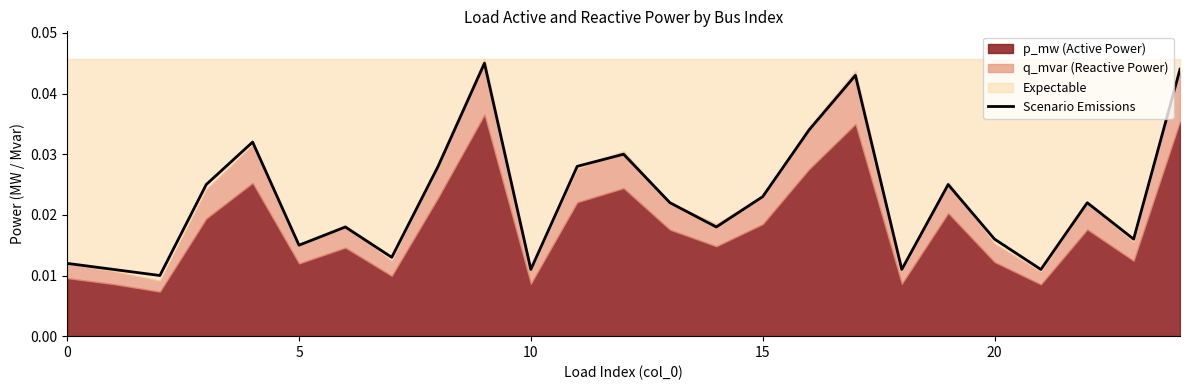

How many lines are shown in the chart?

1